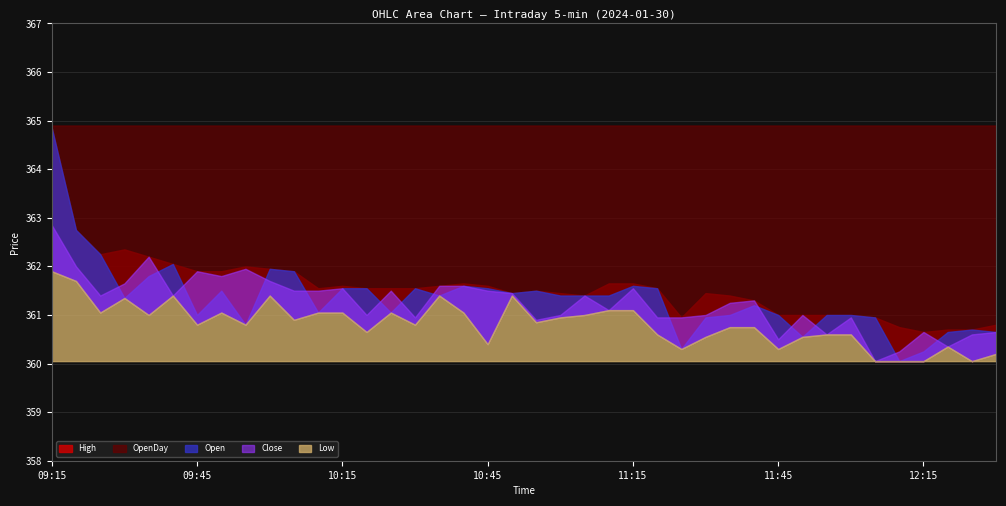

Is it true that OpenDay equals 635.5 at 11:35?

False